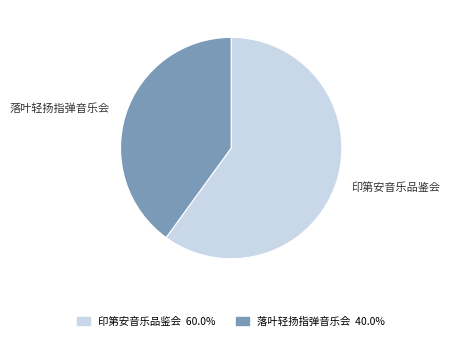

Does 印第安音乐品鉴会 account for over 50% of the chart?

Yes